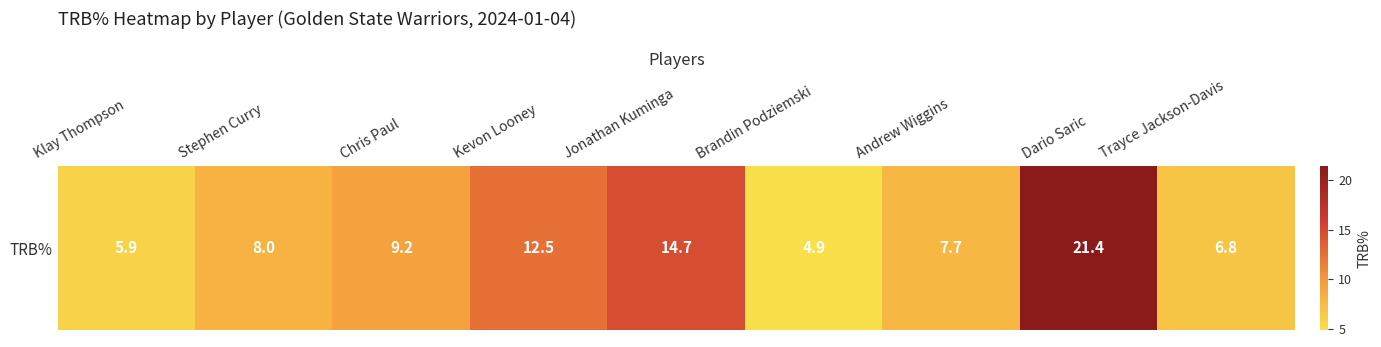

List the labels in order of value, largest first.

Dario Saric, Jonathan Kuminga, Kevon Looney, Chris Paul, Stephen Curry, Andrew Wiggins, Trayce Jackson-Davis, Klay Thompson, Brandin Podziemski